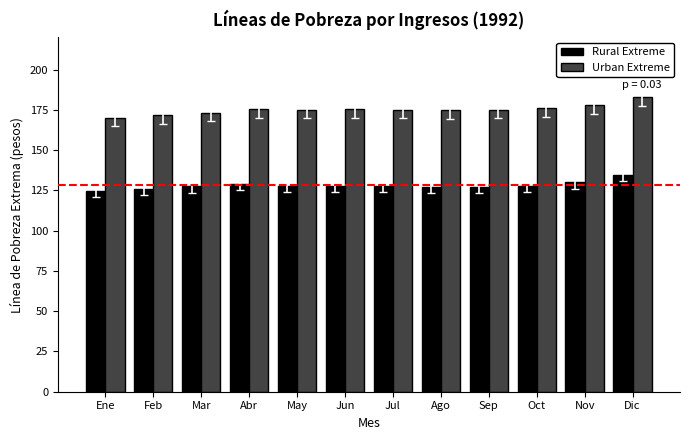

What is the greatest value displayed?

182.8